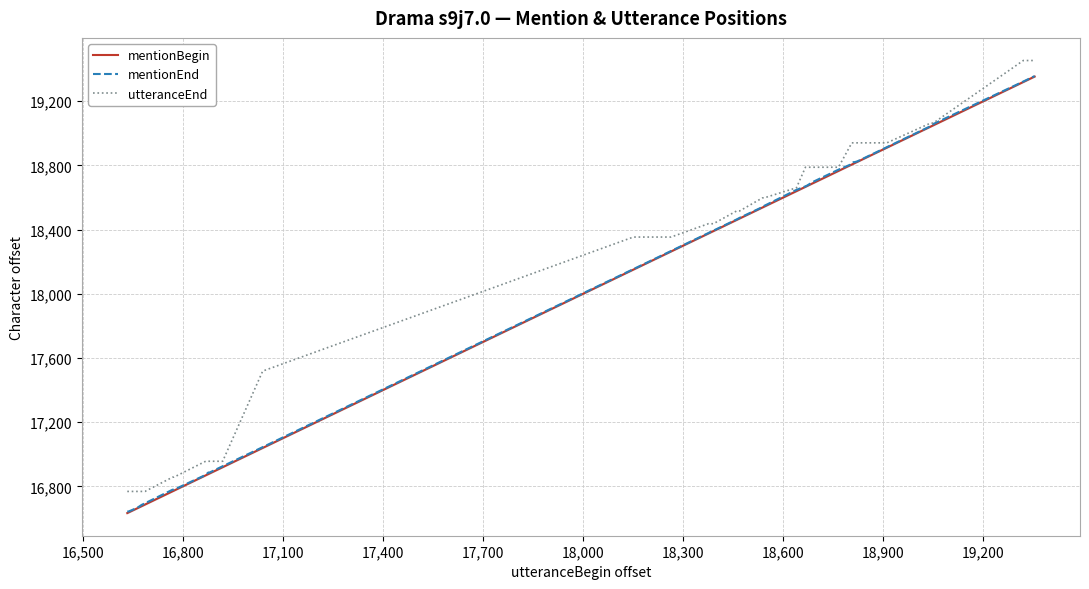

True or false: mentionEnd and mentionBegin intersect in this chart.

False